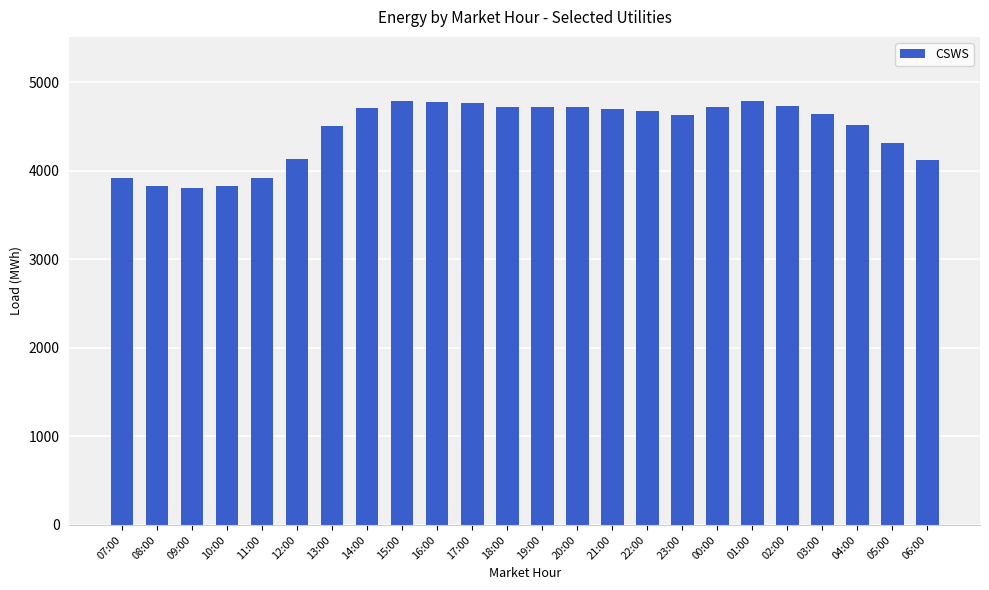

What is the label of the 23rd bar from the left?

05:00